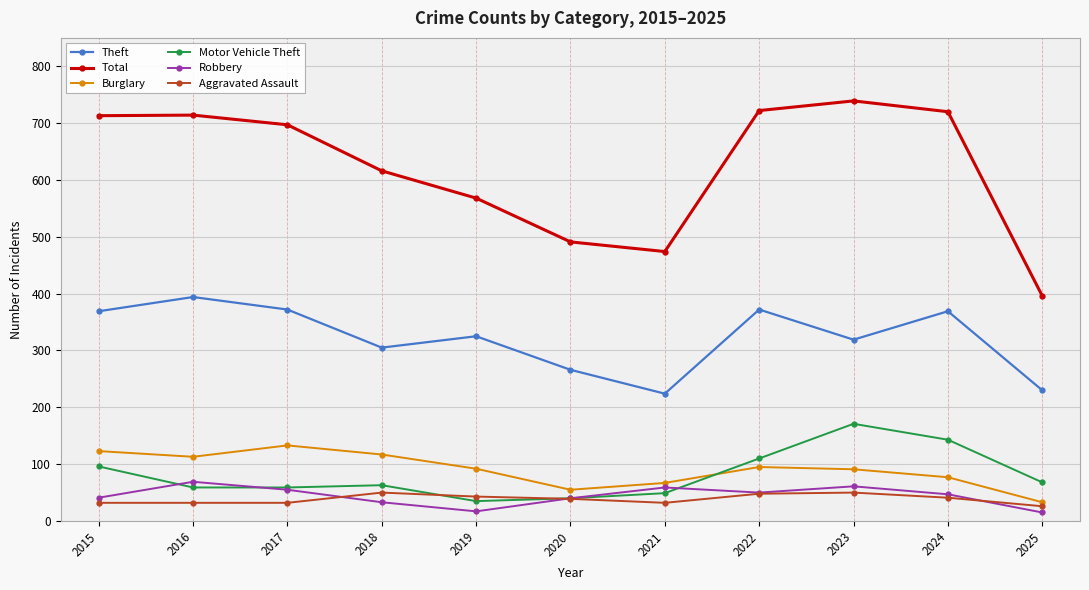

How many data points does each series have?

11